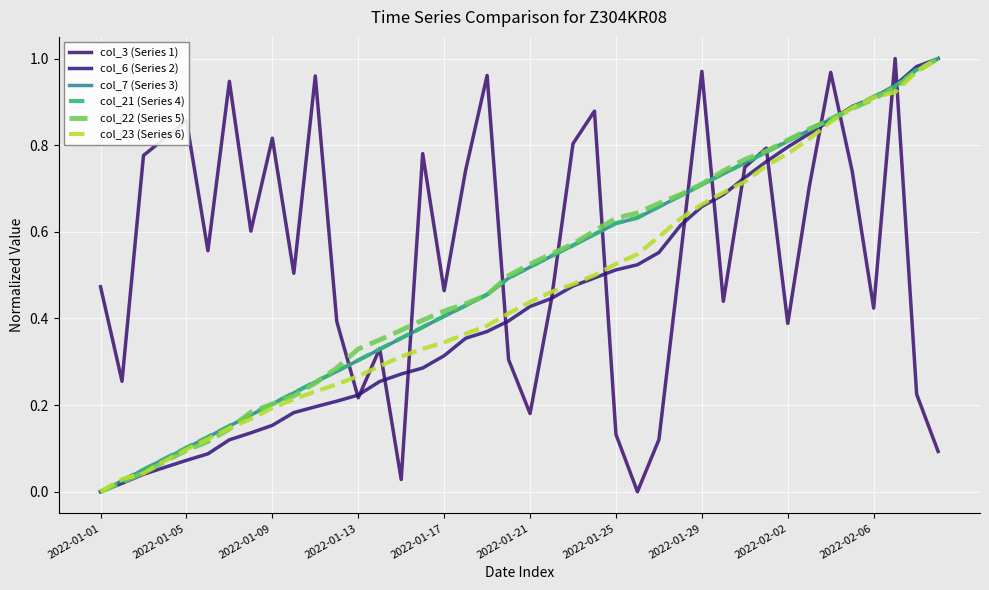

What are all the series names shown in the legend?

col_3 (Series 1), col_6 (Series 2), col_7 (Series 3), col_21 (Series 4), col_22 (Series 5), col_23 (Series 6)